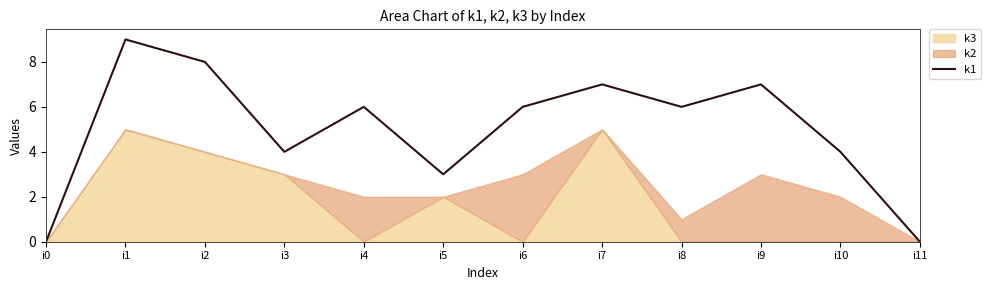

The k1 series shows 7 at i10. True or false?

False